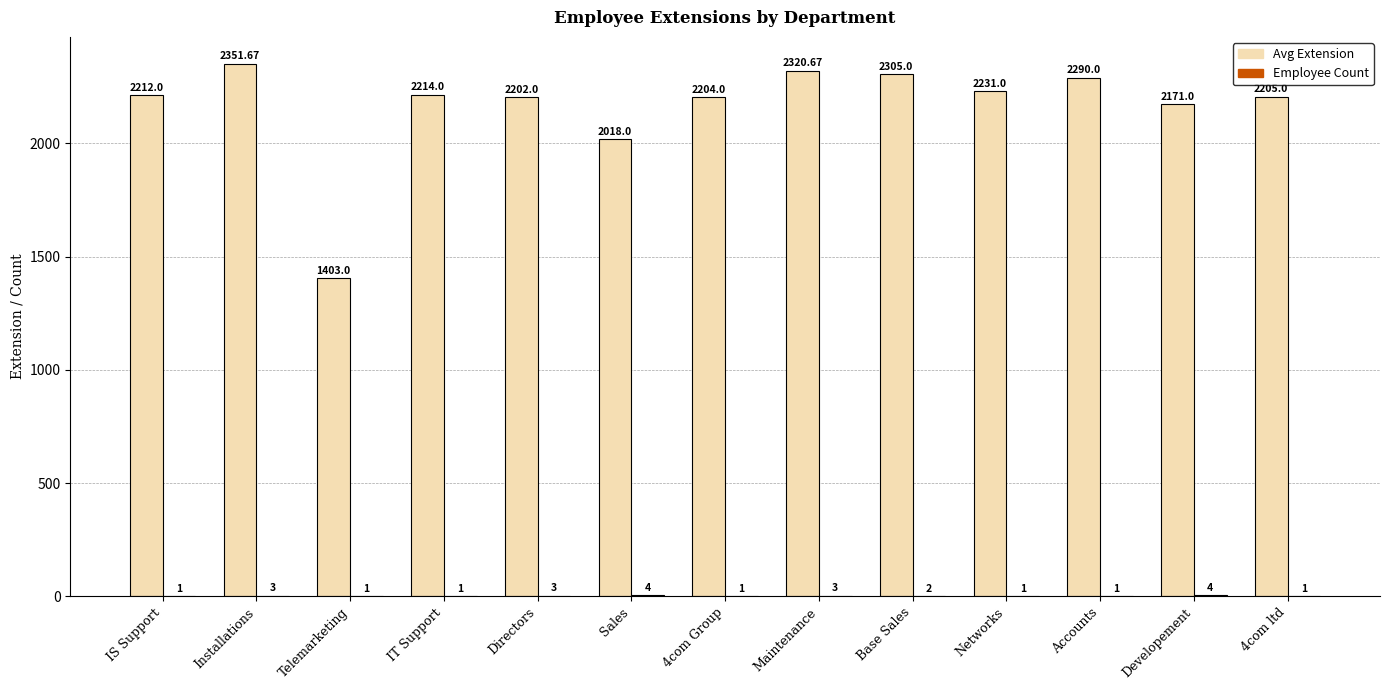

At which category is the sum across all series the highest?

Installations